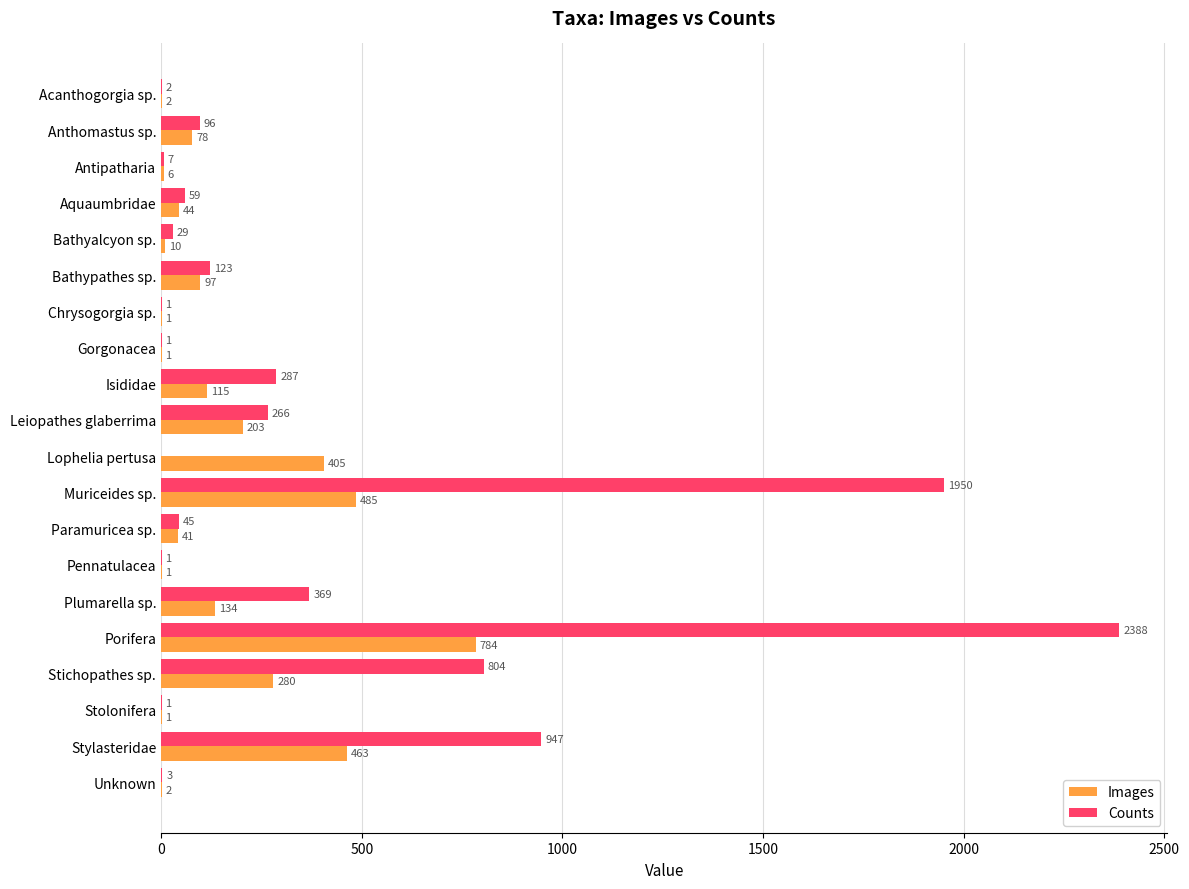

Which series changed the most between Bathypathes sp. and Lophelia pertusa?

Images